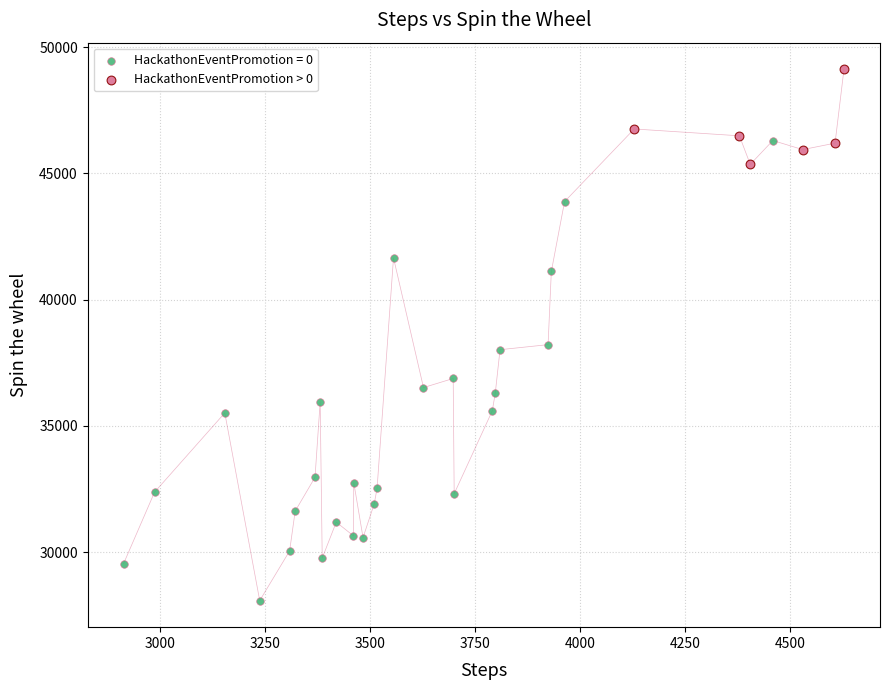

Which series contains the highest Y value?

HackathonEventPromotion > 0